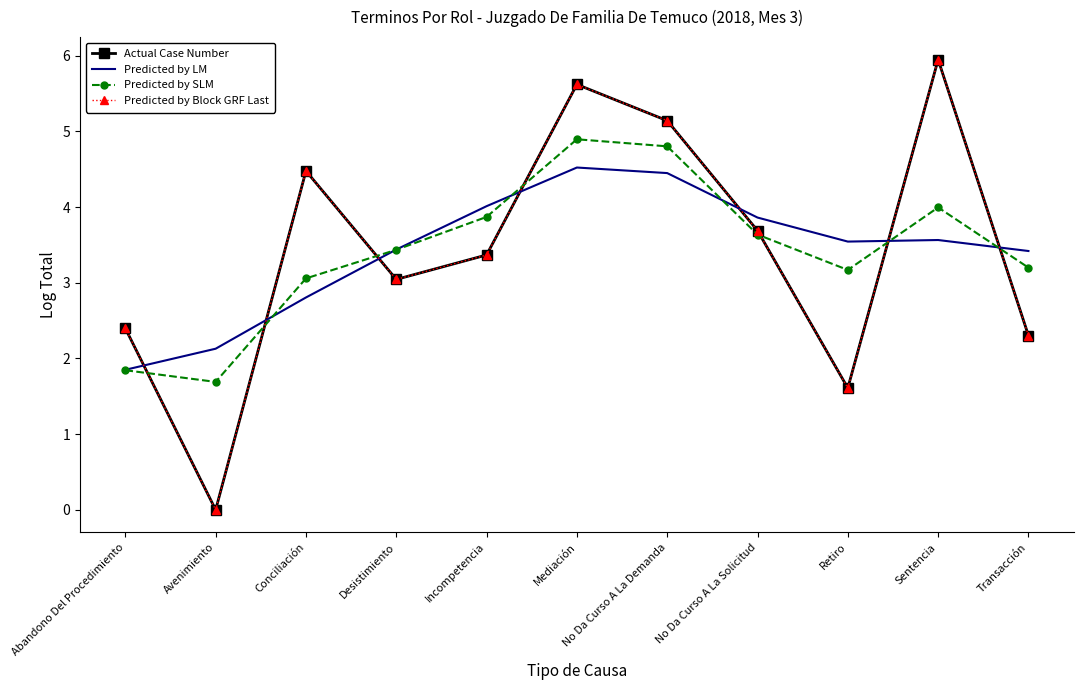

How many data points does each series have?

11